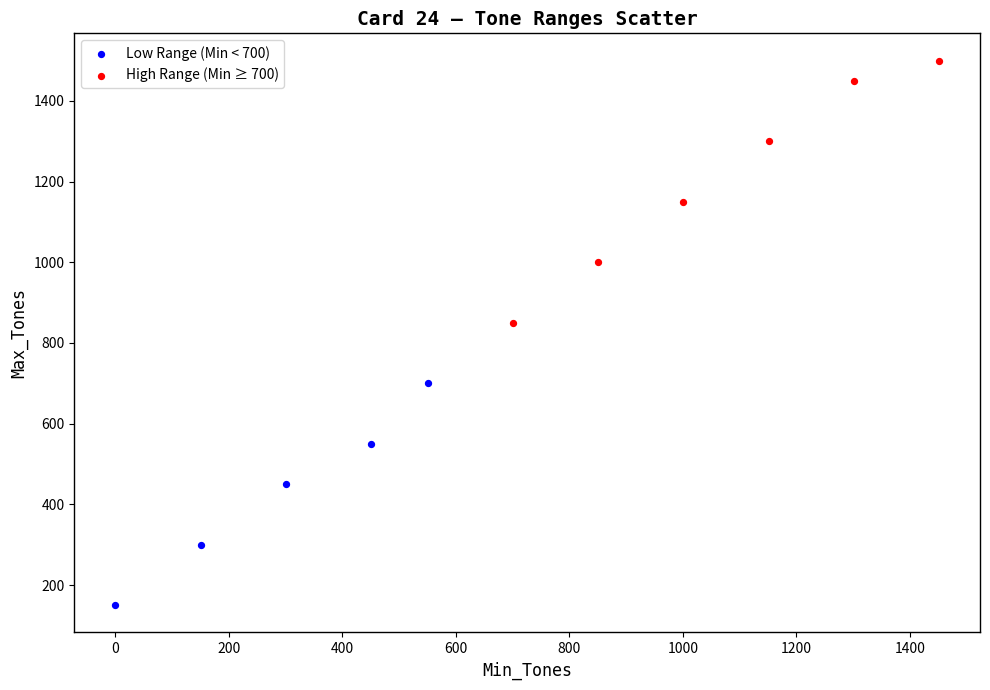

Which series reaches the minimum Y coordinate?

Low Range (Min < 700)